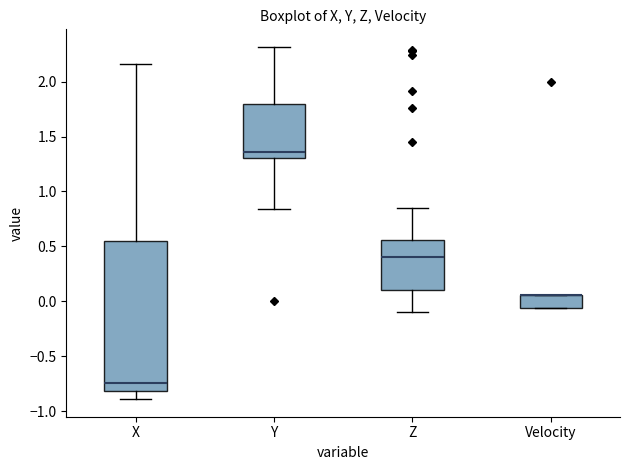

Reading left to right, transcribe this box plot: for each box, give where its median line is, the range the box spans, and where its two whiskers end, as read against the y-axis. The values are not printed on the chart, so give them approximately, as read against the axis.

X: median -0.75, box -0.80 to 0.55, whiskers -0.90 to 2.15
Y: median 1.35, box 1.30 to 1.80, whiskers 0.85 to 2.30
Z: median 0.40, box 0.10 to 0.55, whiskers -0.10 to 0.85
Velocity: median 0.05 (drawn on the box's upper edge), box -0.05 to 0.05, whiskers -0.05 to 0.05